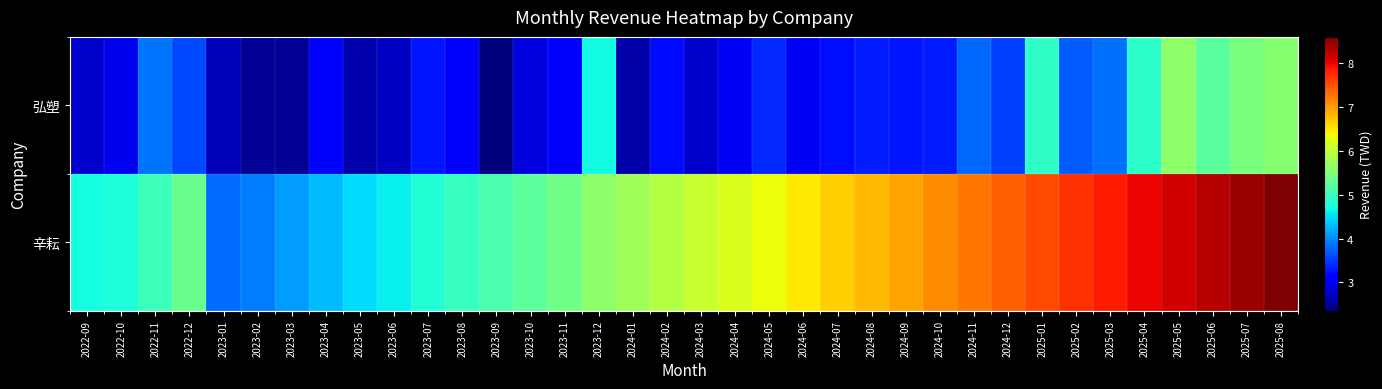

Rank the series at 2024-10 from highest to lowest value.

辛耘, 弘塑